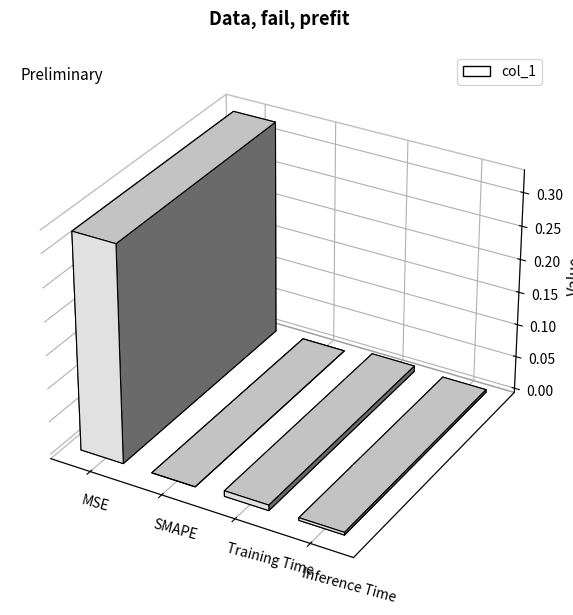

Which category has the lowest value across all series?

SMAPE